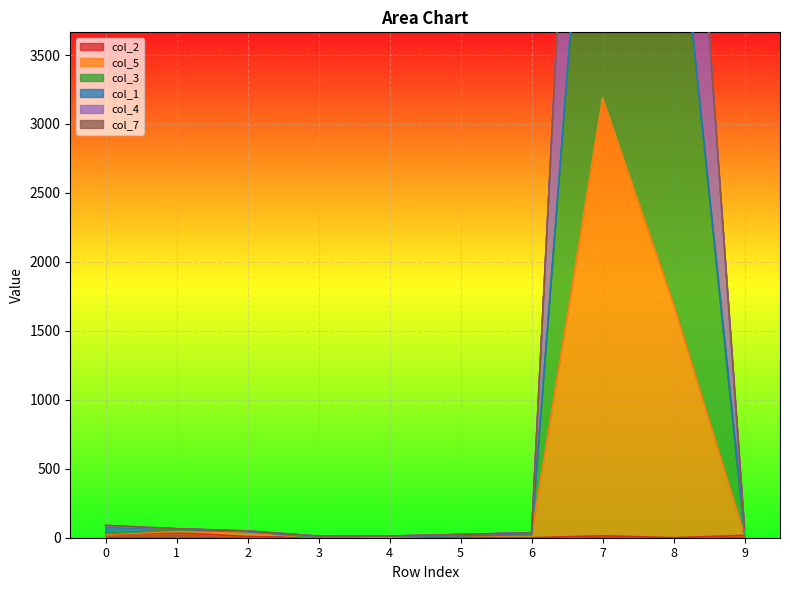

True or false: col_5 and col_2 cross at least once.

False